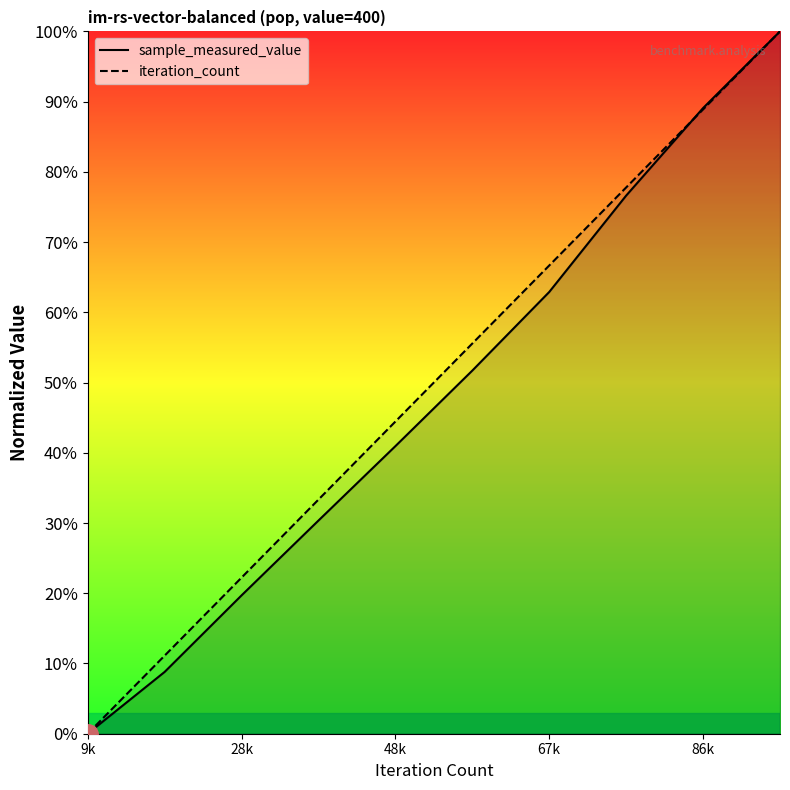

What are all the series names shown in the legend?

sample_measured_value, iteration_count